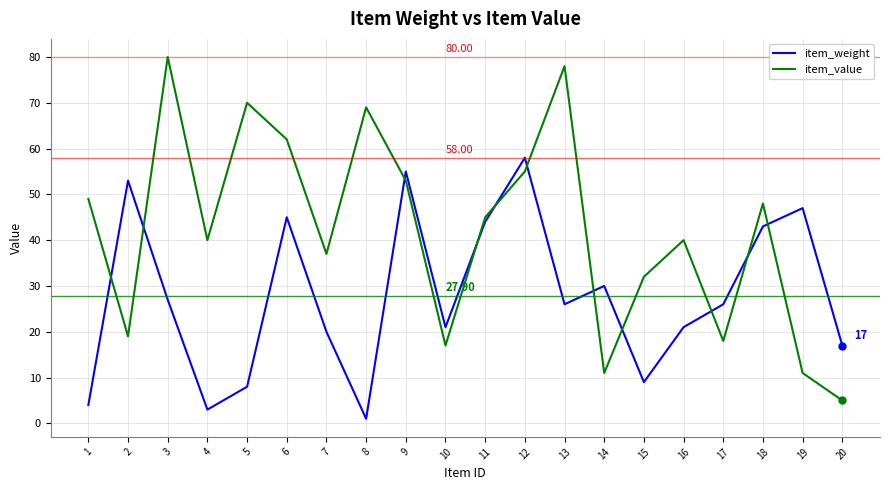

Reading left to right, what are all the values shown in this chart?

item_weight: 1=4	2=53	3=27	4=3	5=8	6=45	7=20	8=1	9=55	10=21	11=44	12=58	13=26	14=30	15=9	16=21	17=26	18=43	19=47	20=17
item_value: 1=49	2=19	3=80	4=40	5=70	6=62	7=37	8=69	9=53	10=17	11=45	12=55	13=78	14=11	15=32	16=40	17=18	18=48	19=11	20=5